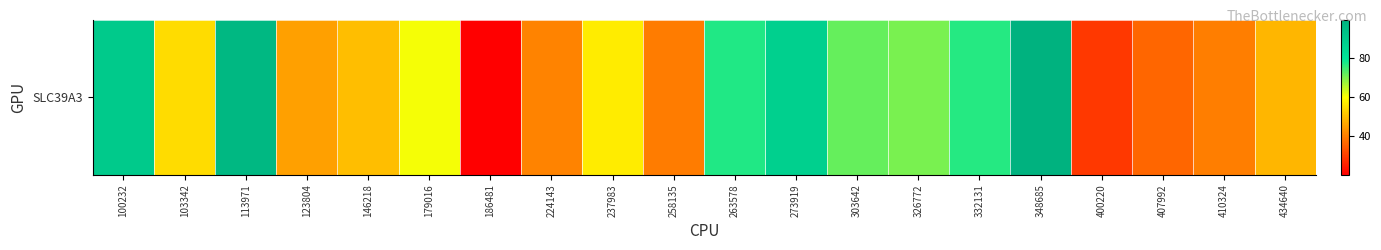

The value at 348685 is 99.2. True or false?

True